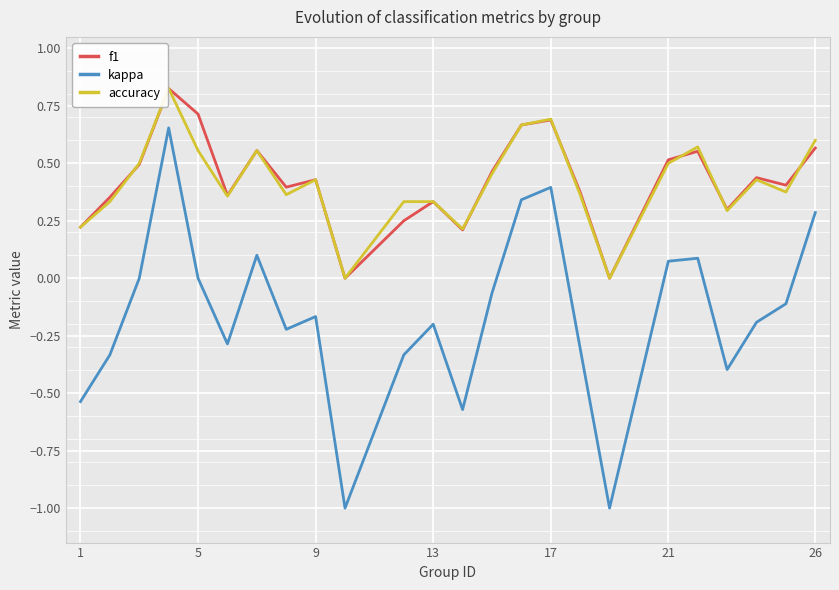

True or false: accuracy and kappa intersect in this chart.

False